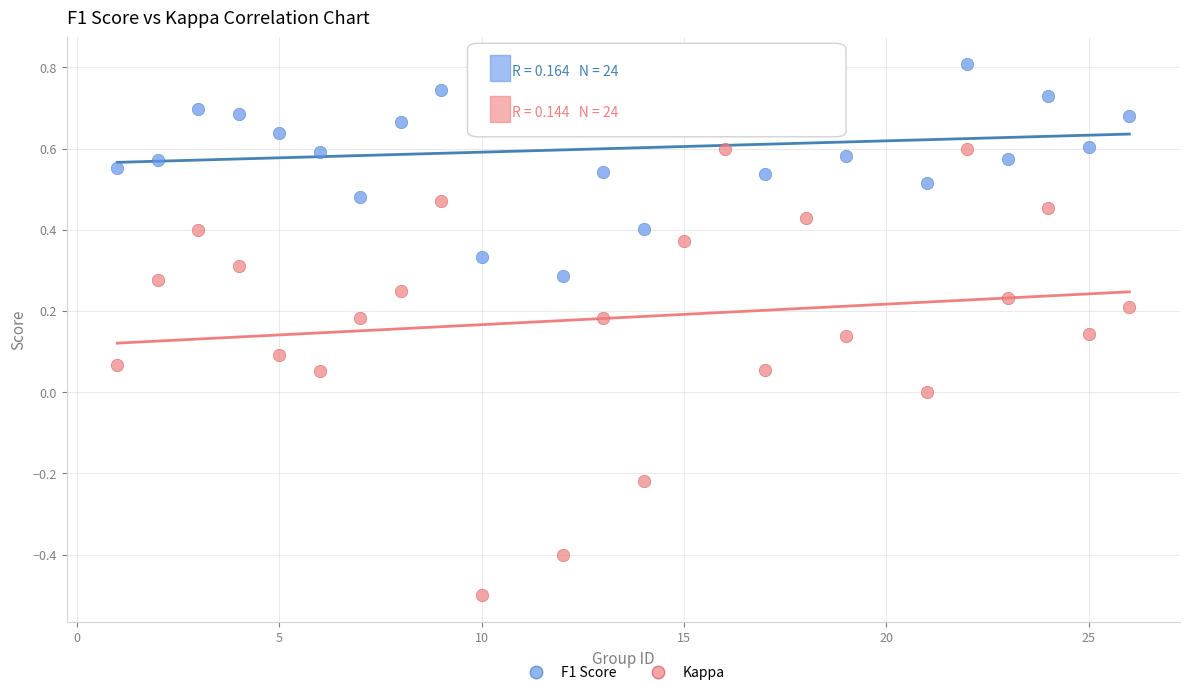

Across all data points, what is the range of X values (max minus min)?

25.0